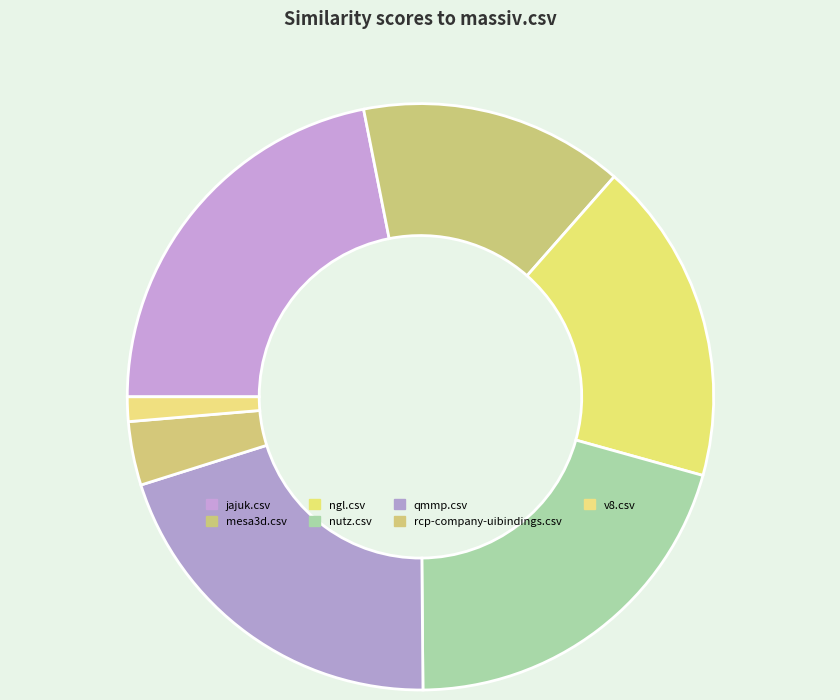

The jajuk.csv slice represents 13% of the pie. True or false?

False